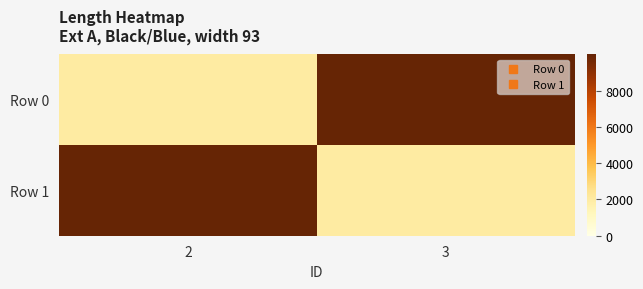

Rank the series by their maximum value, from highest to lowest.

Row 0, Row 1